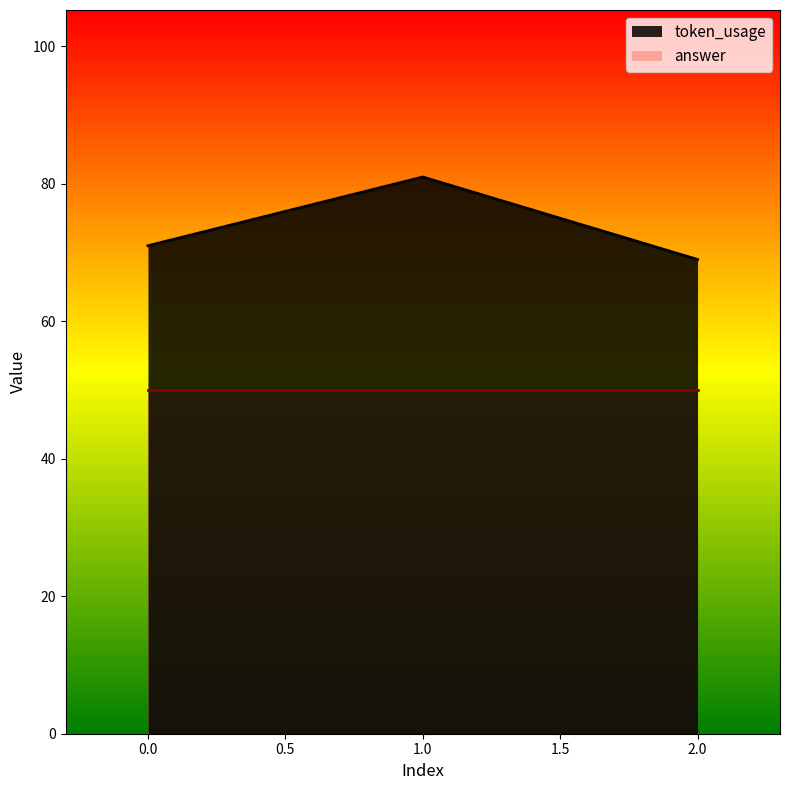

Rank the categories by value from highest to lowest.

1, 0, 2